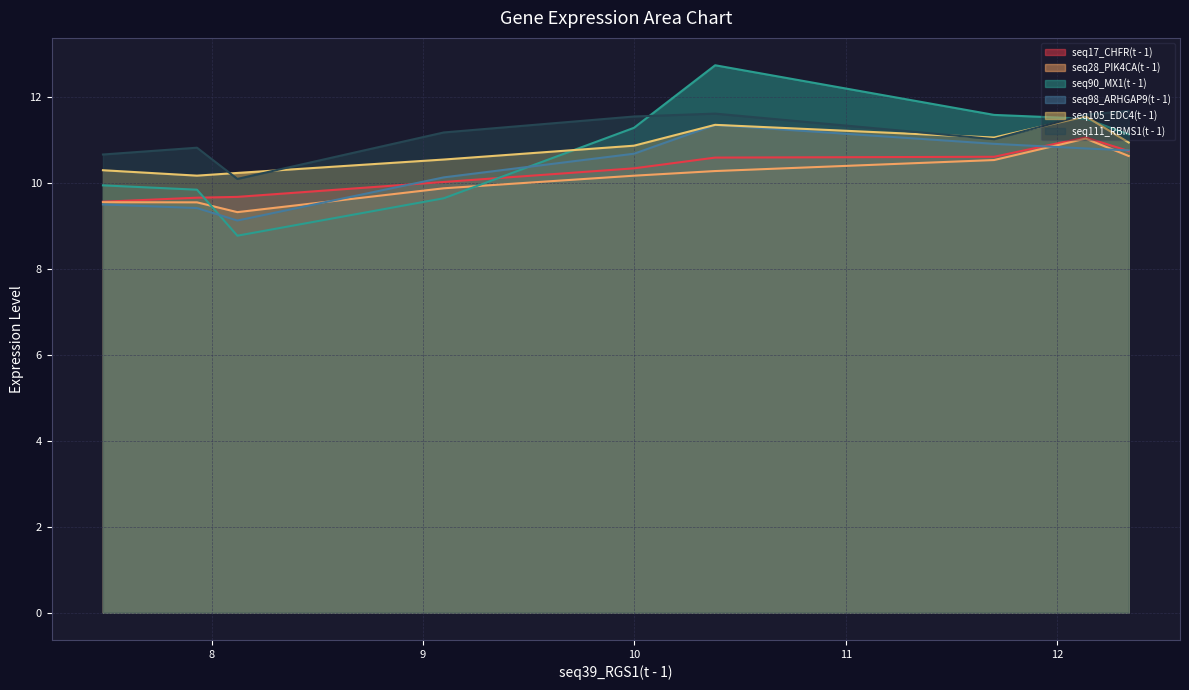

At how many categories does at least one series exceed 12?

1